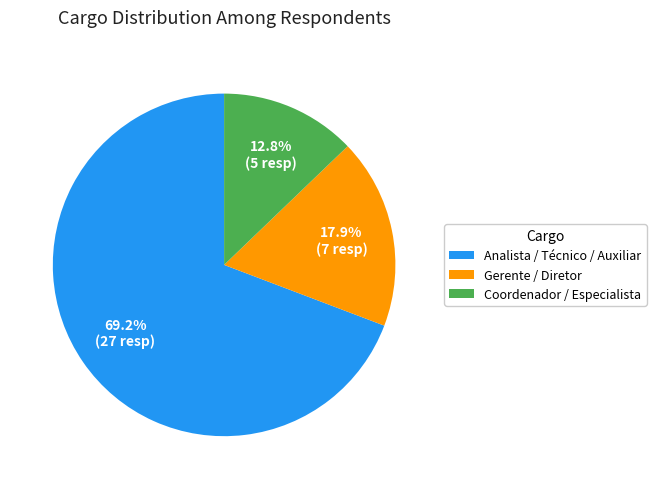

Which category has the biggest portion of the pie?

Analista / Técnico / Auxiliar